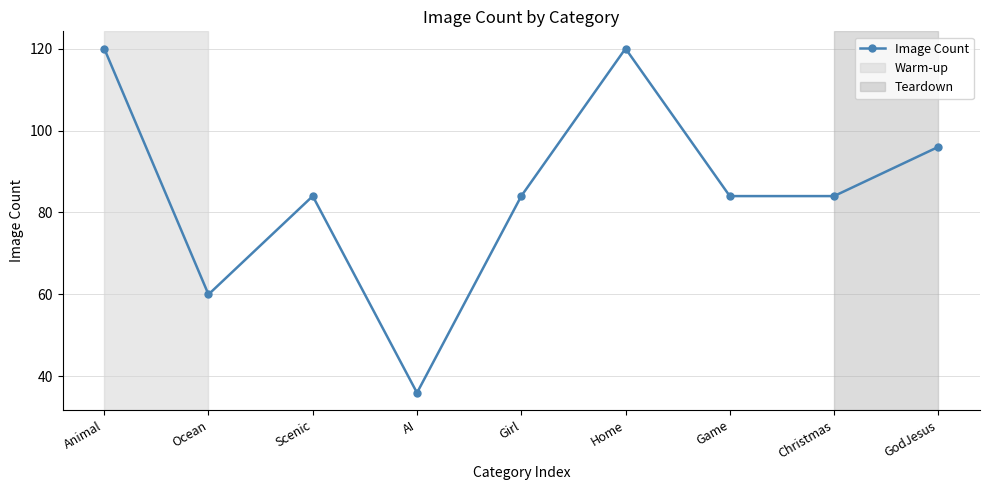

What value does the data have at Home, to the nearest 5?

120